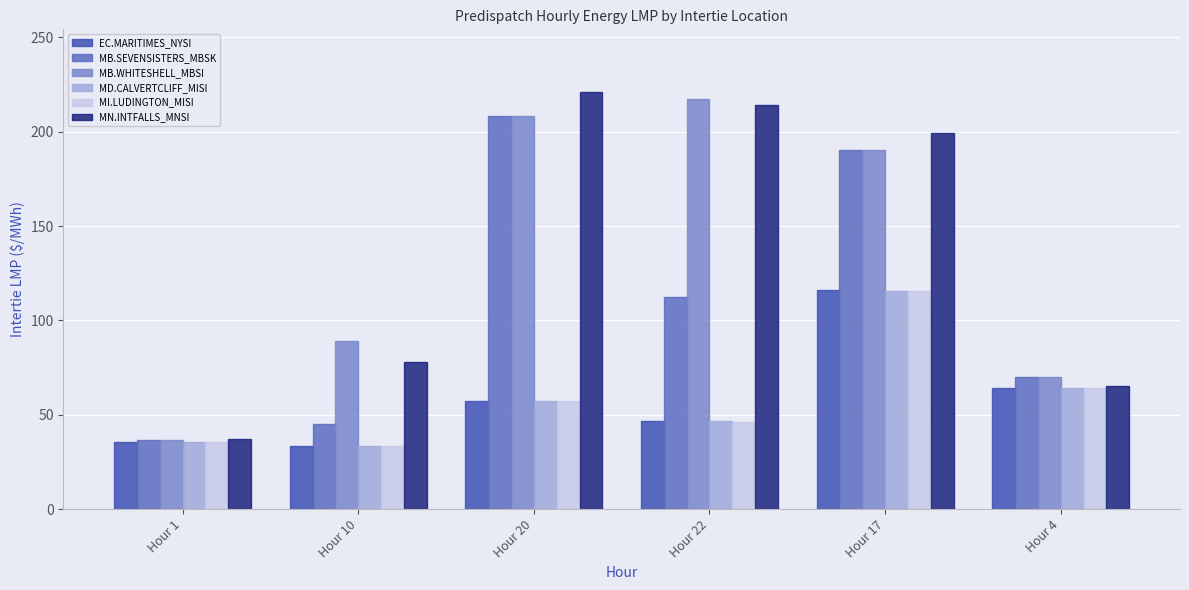

At how many categories does at least one series exceed 107?

3